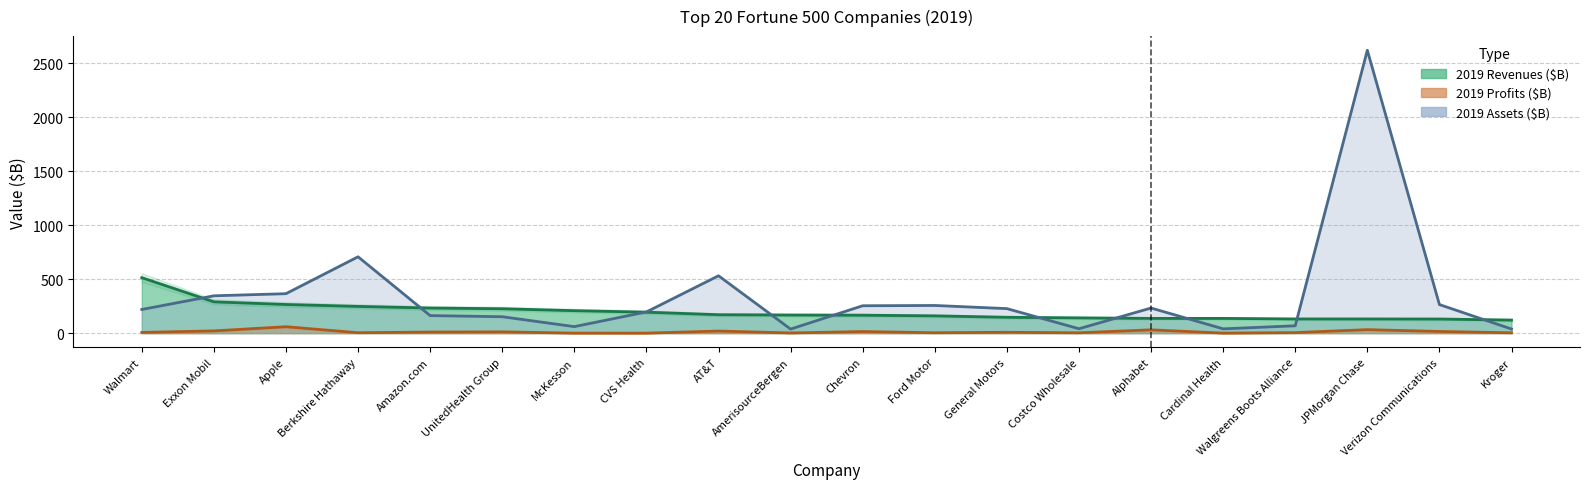

True or false: 2019 Profits ($M) and 2019 Revenues ($M) cross at least once.

False